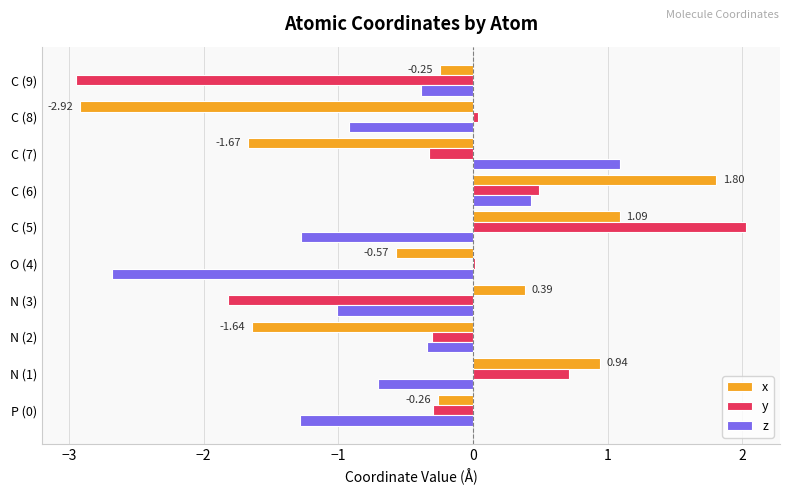

Rank the series by their maximum value, from highest to lowest.

y, x, z